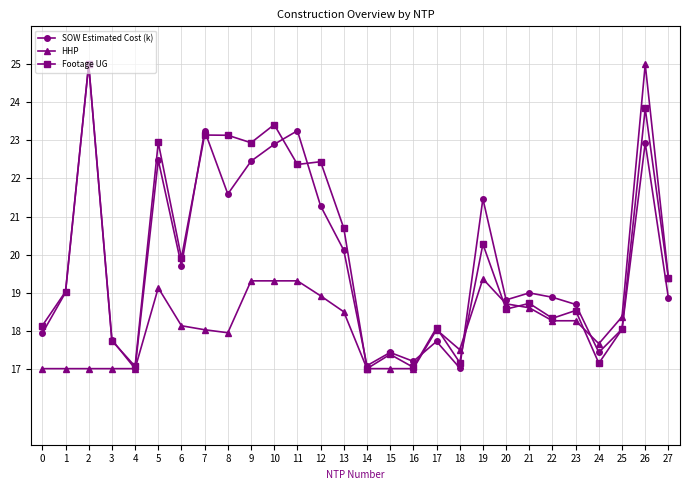

True or false: Footage UG has more than 1 points higher than both neighbors.

True